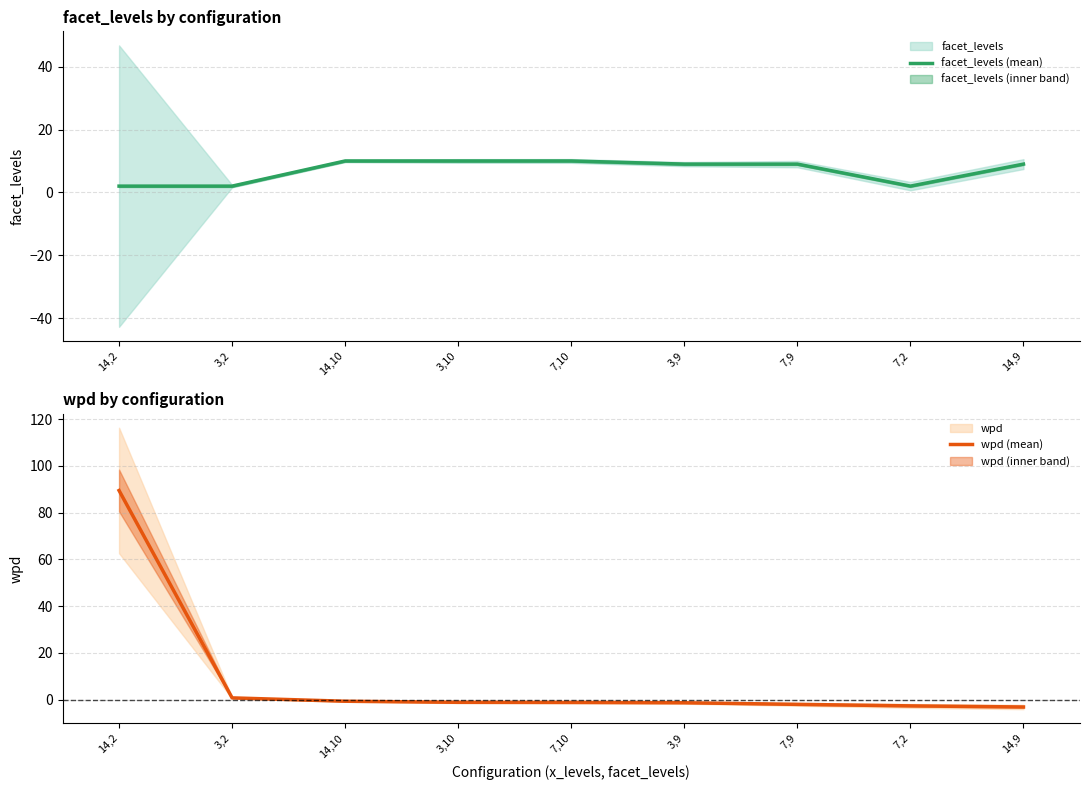

What is the label of the 5th point from the left?

7,10